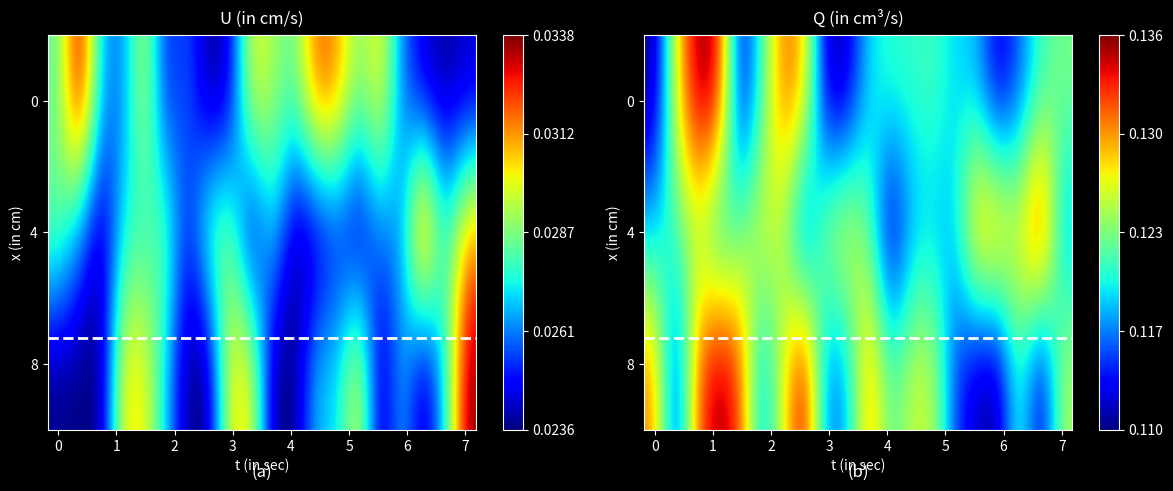

What is the total value across all series at 10?

1.6